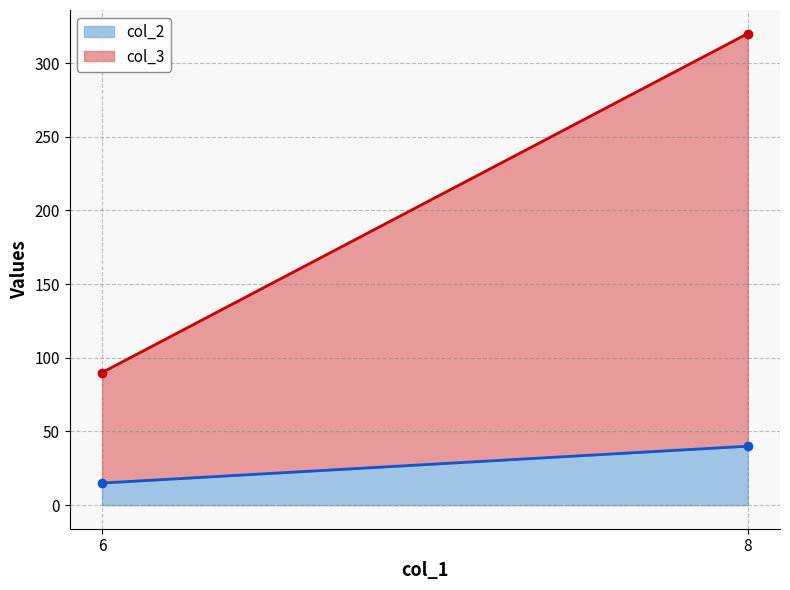

Which series has the largest range (max minus min)?

col_3